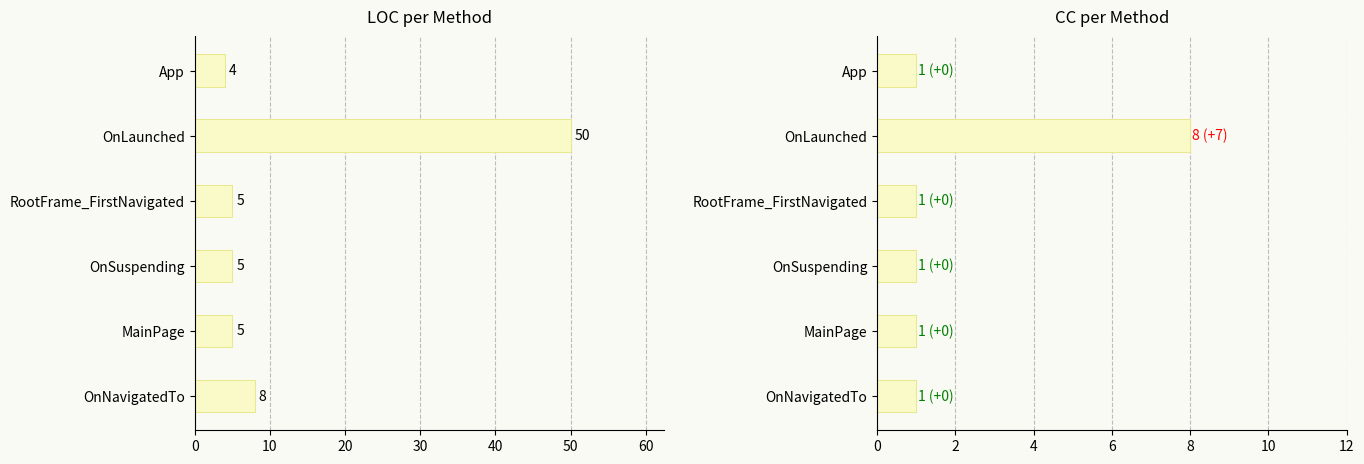

At MainPage, list the series in order from largest to smallest.

LOC, CC